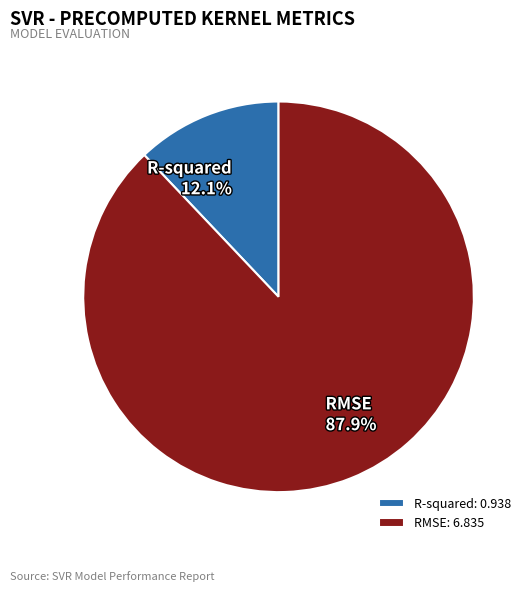

Which has a higher value, R-squared or RMSE?

RMSE